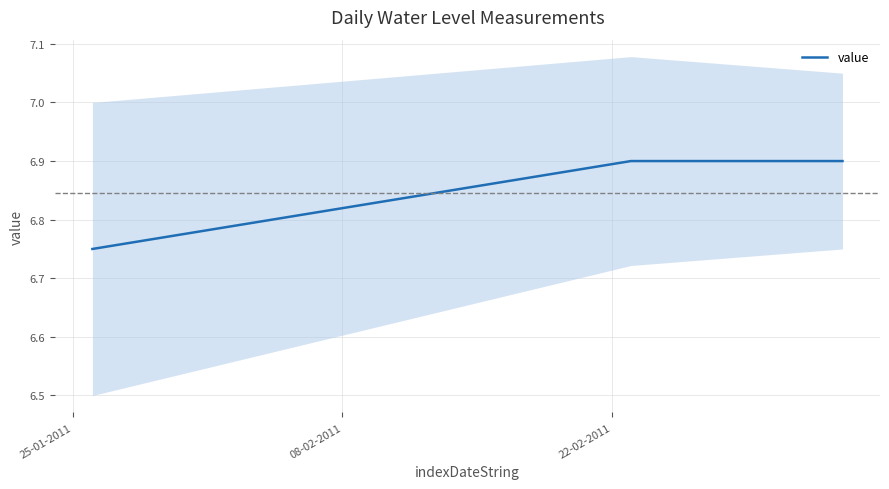

Is it true that the value at 10 is 1.7?

False